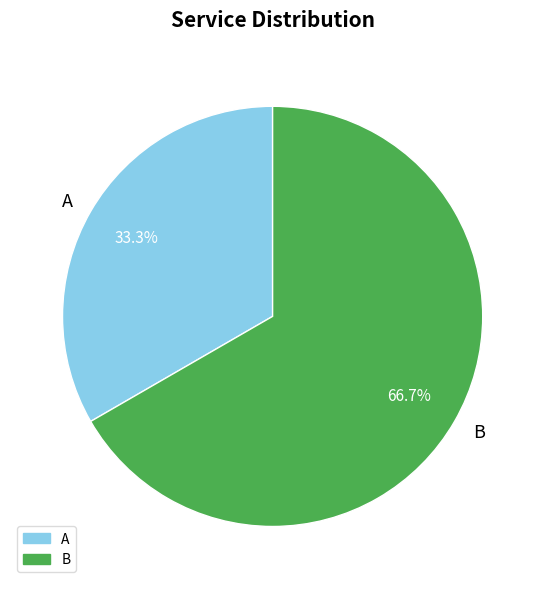

Combined, what portion of the pie is B and A?

100.0%